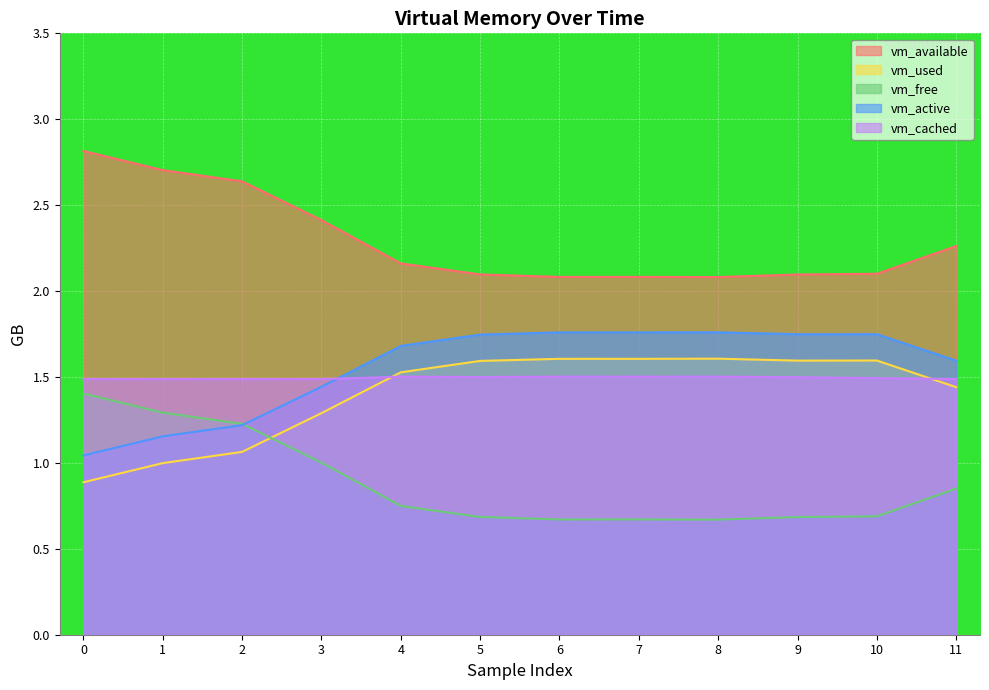

True or false: vm_free and vm_used intersect in this chart.

True